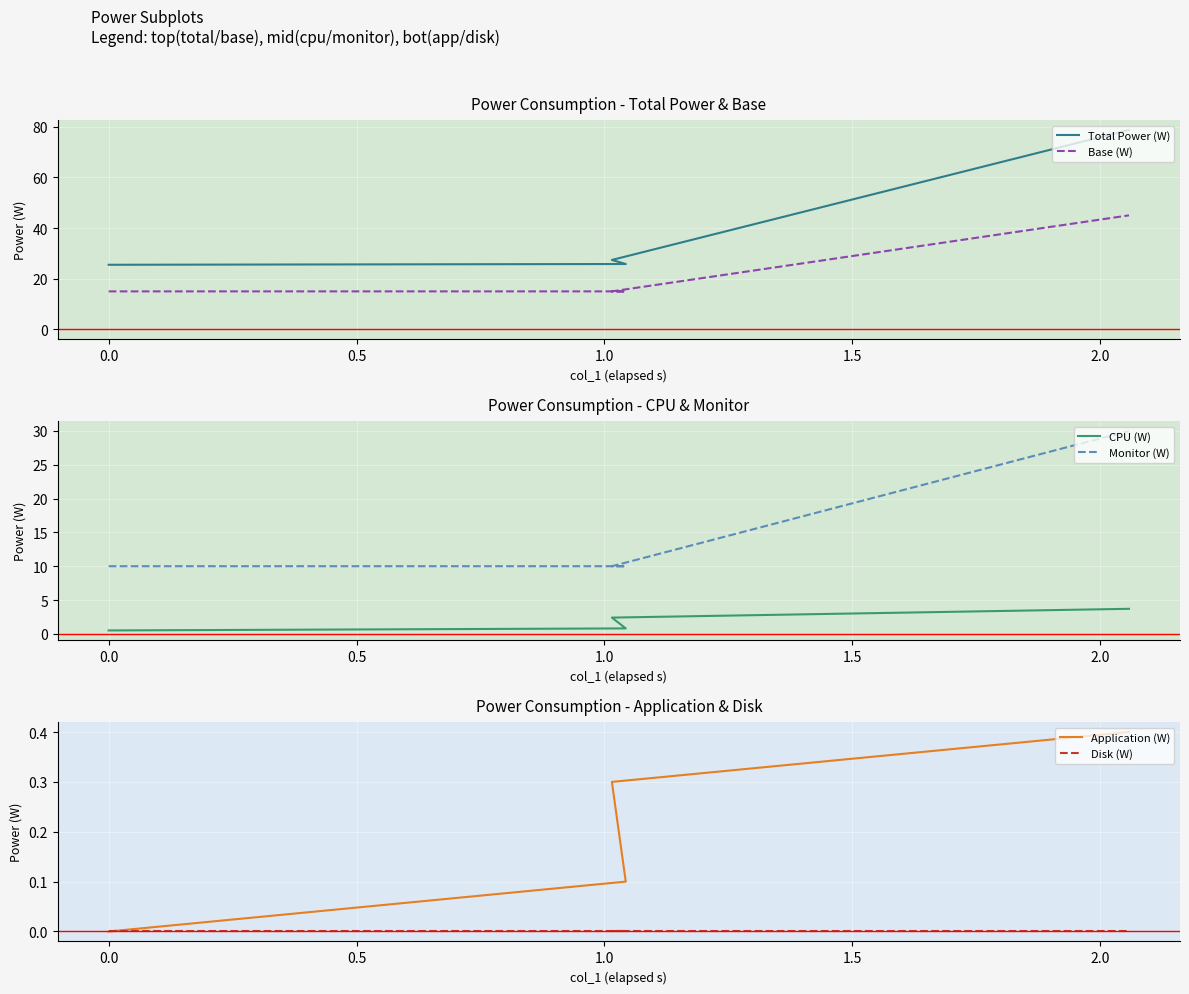

What is the minimum value for CPU (W)?

0.5